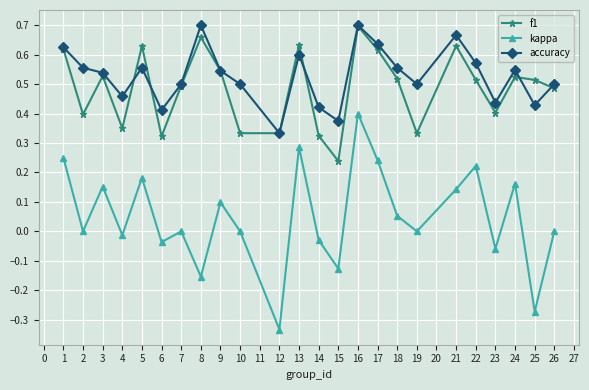

Which category has the lowest value in the kappa series?

12